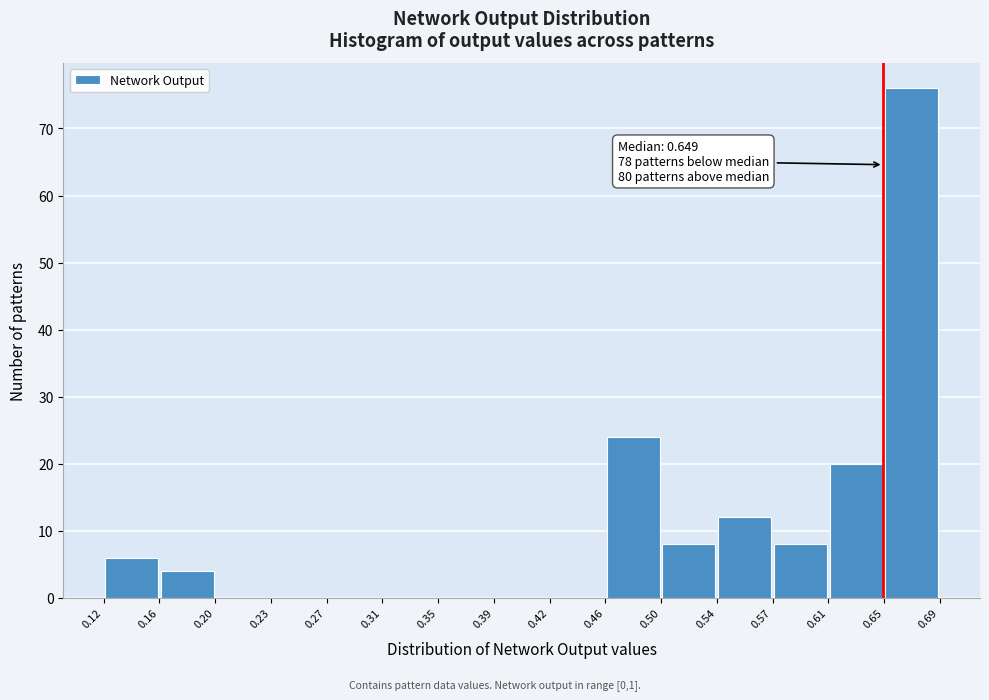

Over which range of the x-axis is the bar tallest?

0.65 to 0.69